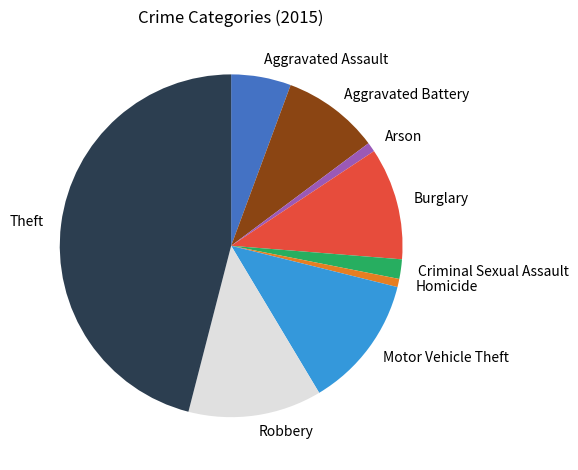

How many slices are in this pie chart?

9